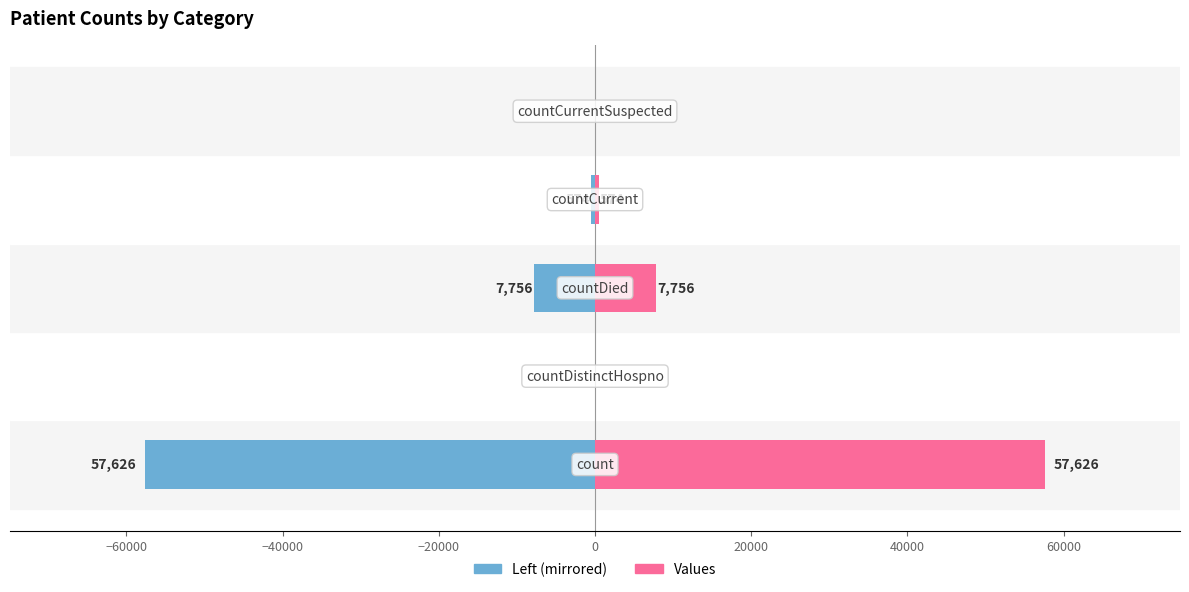

True or false: Values (right) has a value of 574 at −20000.

True